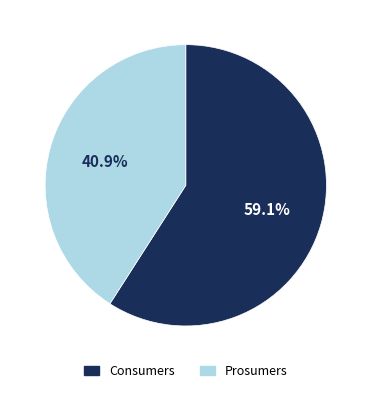

To the nearest percent, what portion does Consumers represent?

59%